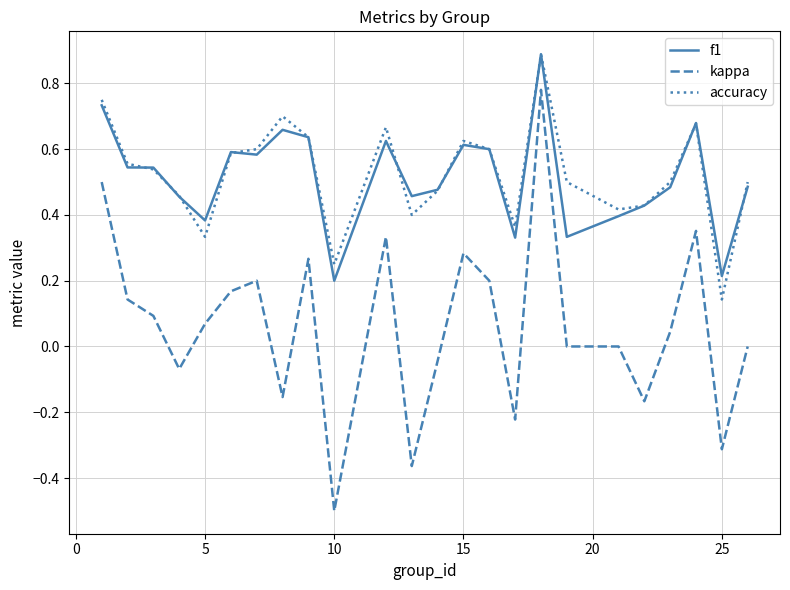

Which series has the widest spread of values?

kappa